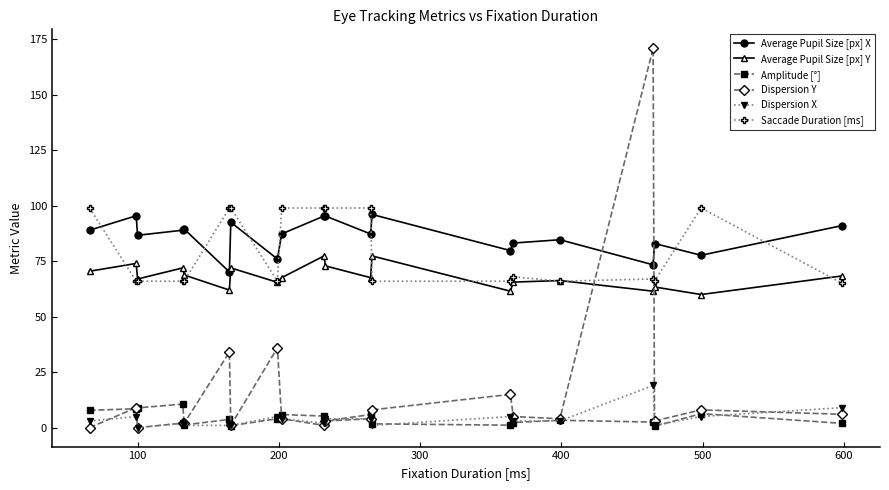

How many lines are shown in the chart?

6